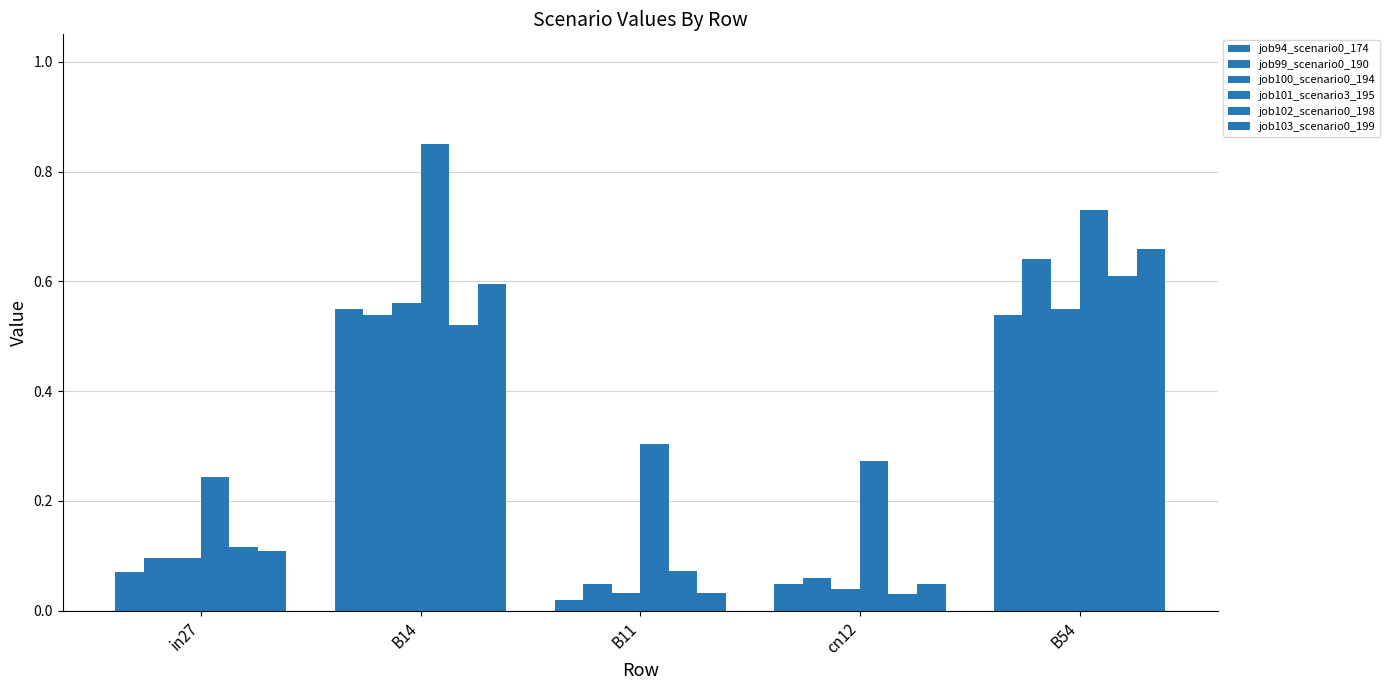

True or false: job100_scenario0_194 has a value of 0.1 at cn12.

False